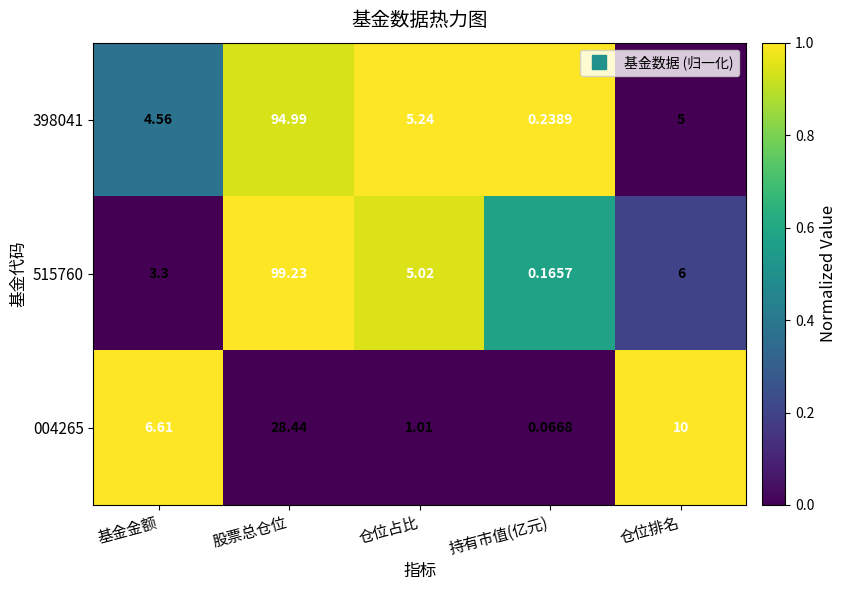

At which category is the sum across all series the highest?

股票总仓位